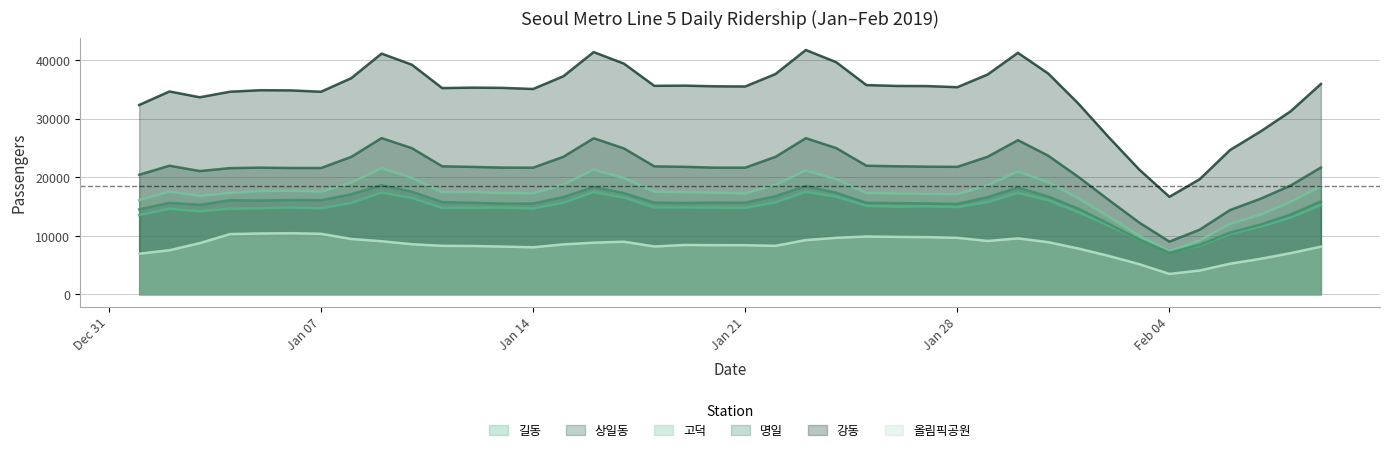

Where is the first local minimum for 길동?

2019-01-03